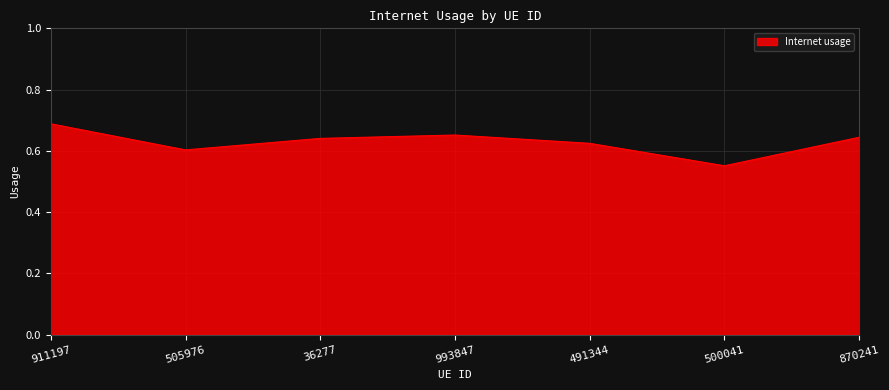

What position from the right is 505976?

6